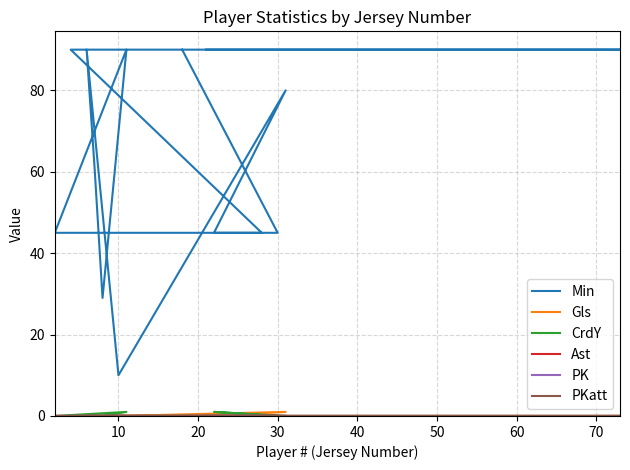

True or false: PK and Gls cross at least once.

False